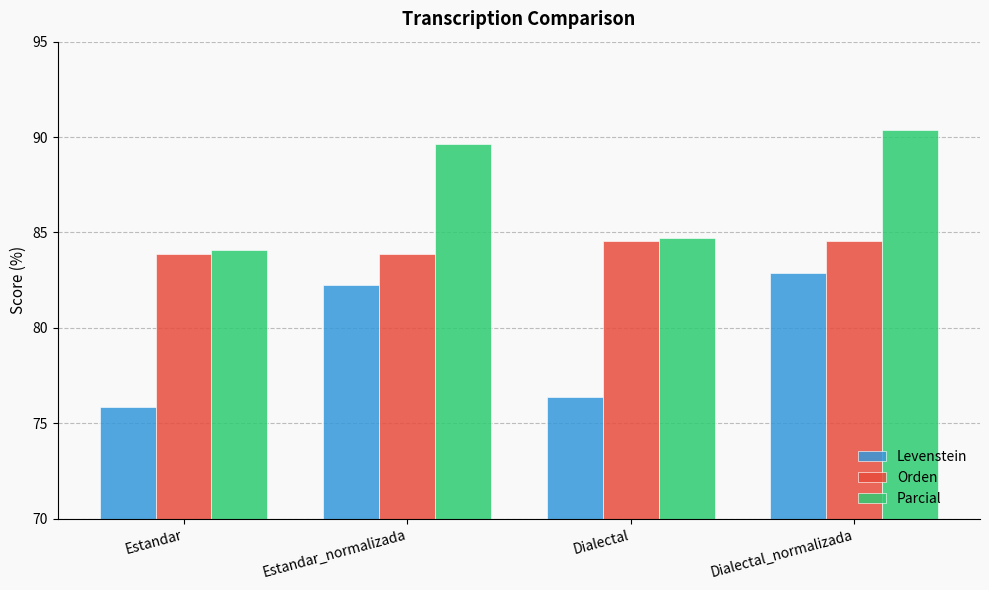

Between Estandar_normalizada and Dialectal_normalizada, which series saw the biggest shift?

Parcial